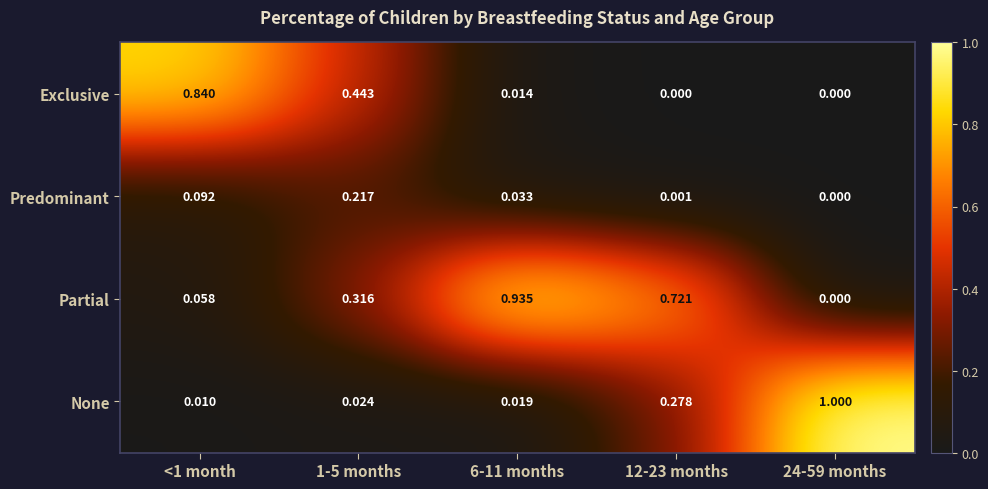

Which series has the widest spread of values?

None